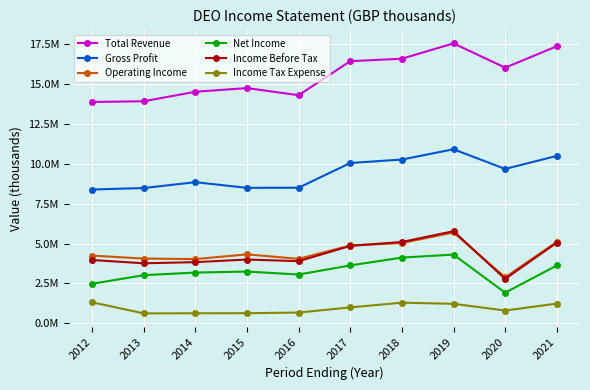

What are all the series names shown in the legend?

Total Revenue, Gross Profit, Operating Income, Net Income, Income Before Tax, Income Tax Expense